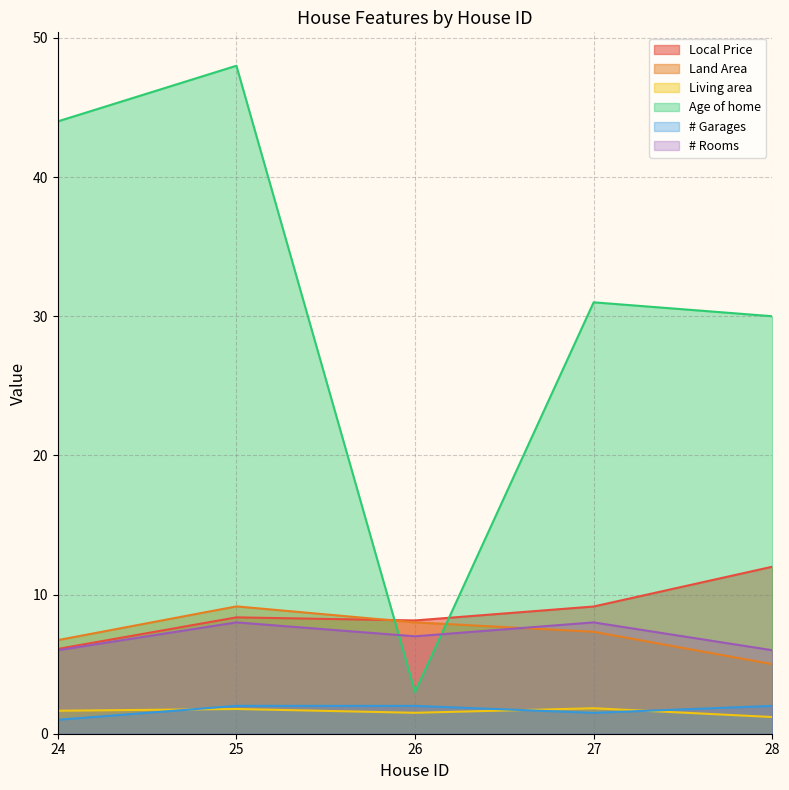

Which series has the largest total across all categories?

Age of home